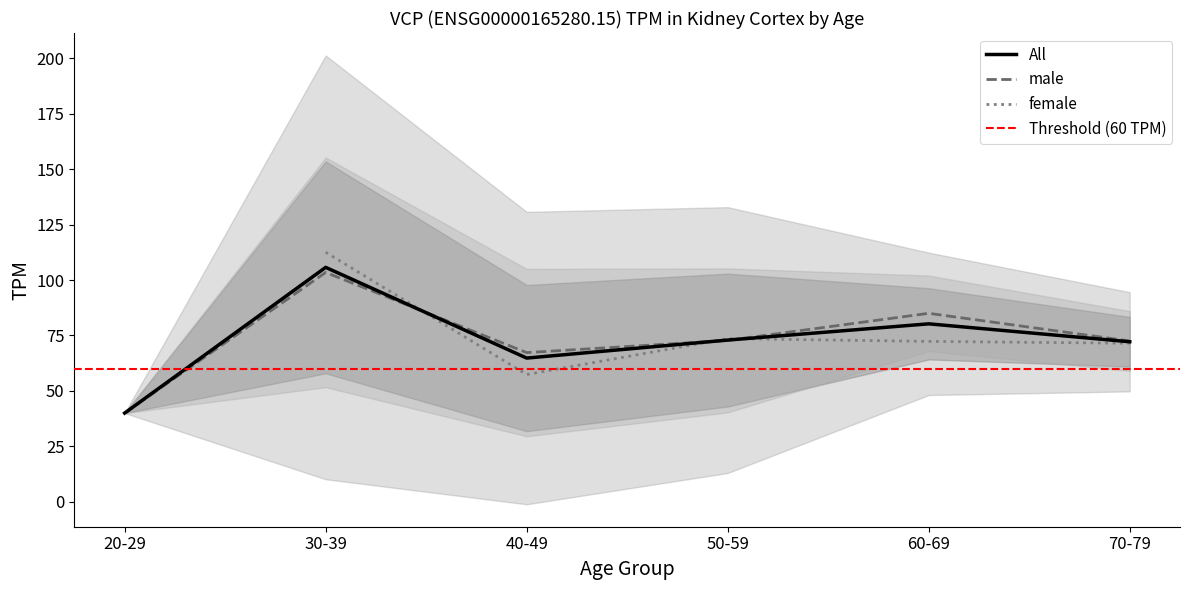

What is the change in value from 30-39 to 50-59?

-30.7